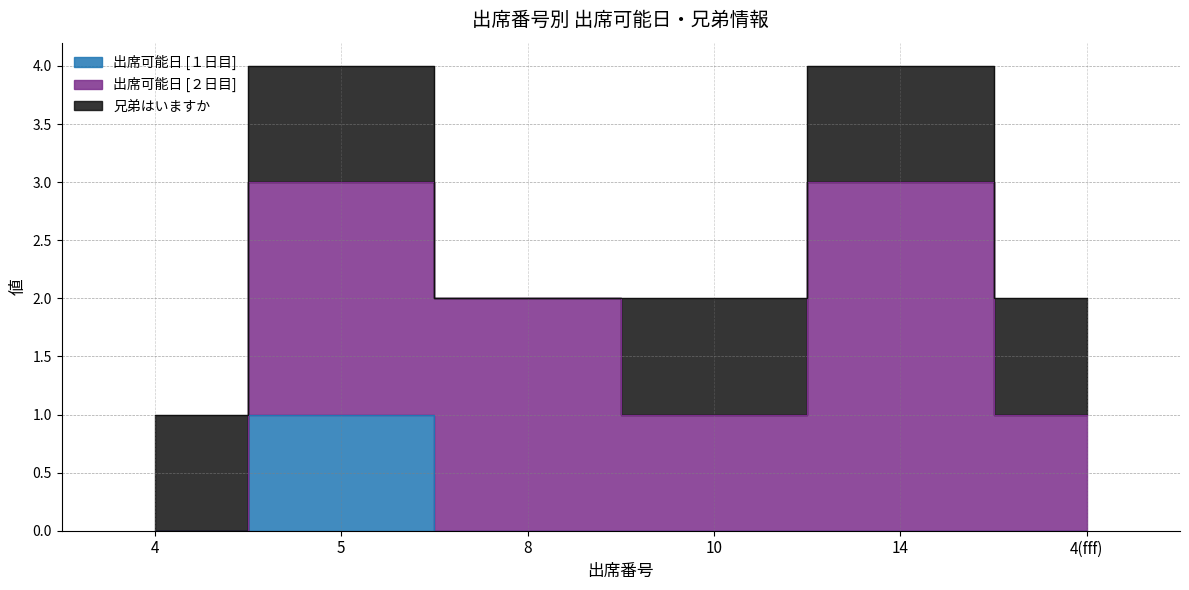

What is the label of the 1st point from the right?

4(fff)